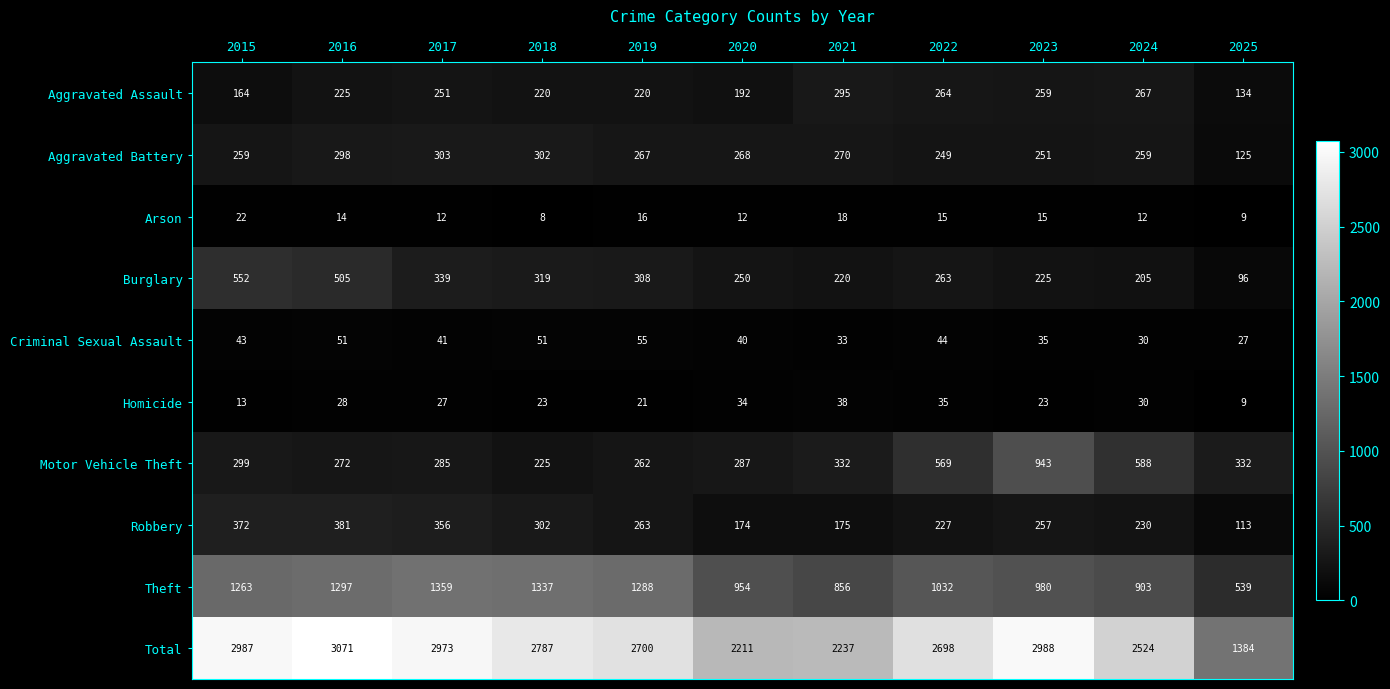

At how many categories does at least one series exceed 1534?

10